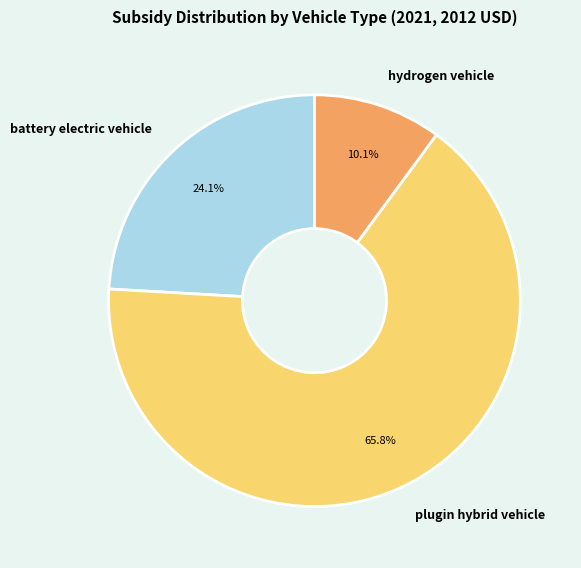

The hydrogen vehicle slice represents 10% of the pie. True or false?

True